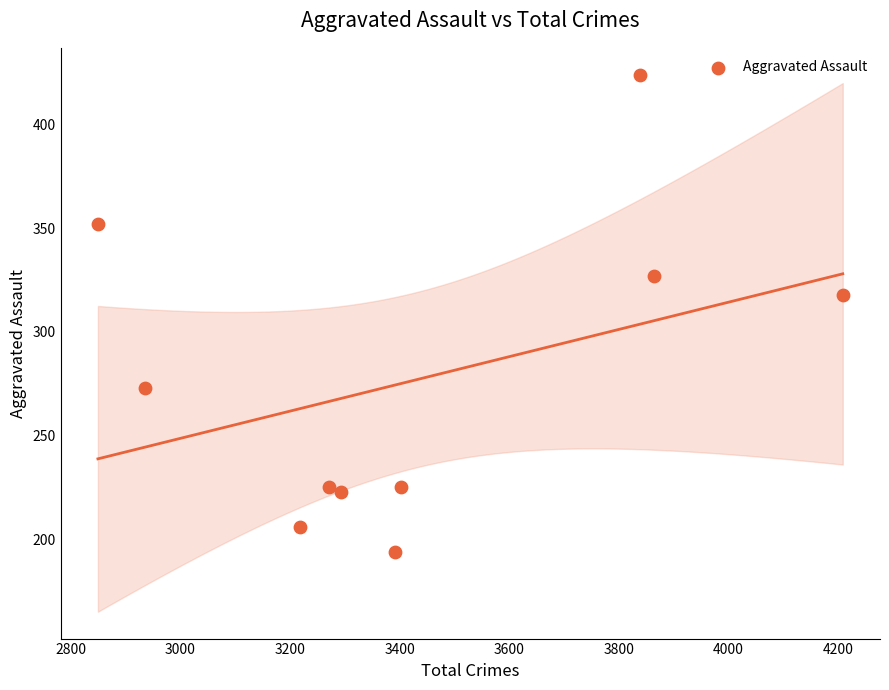

What is the average Y value?

277